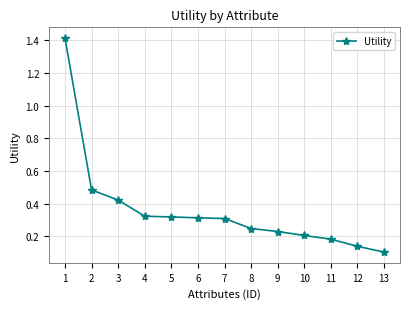

Is it true that the value at 2 is 0.8?

False